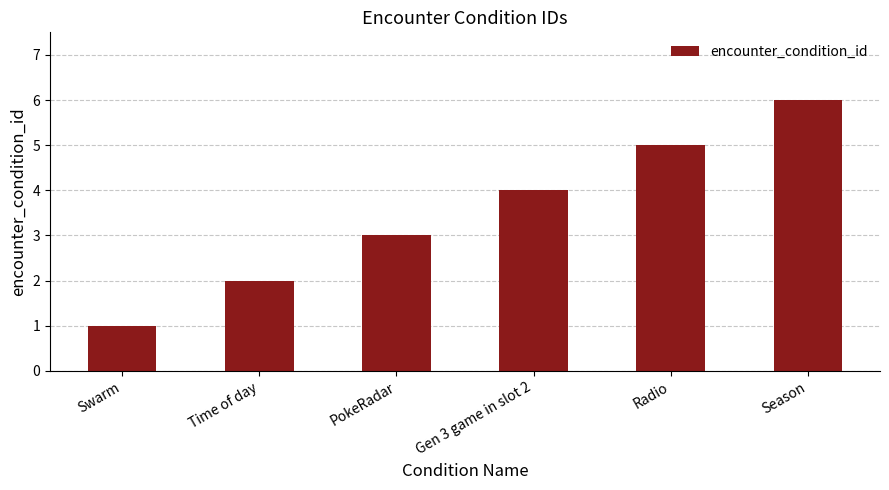

What is the difference between the maximum and minimum values?

5